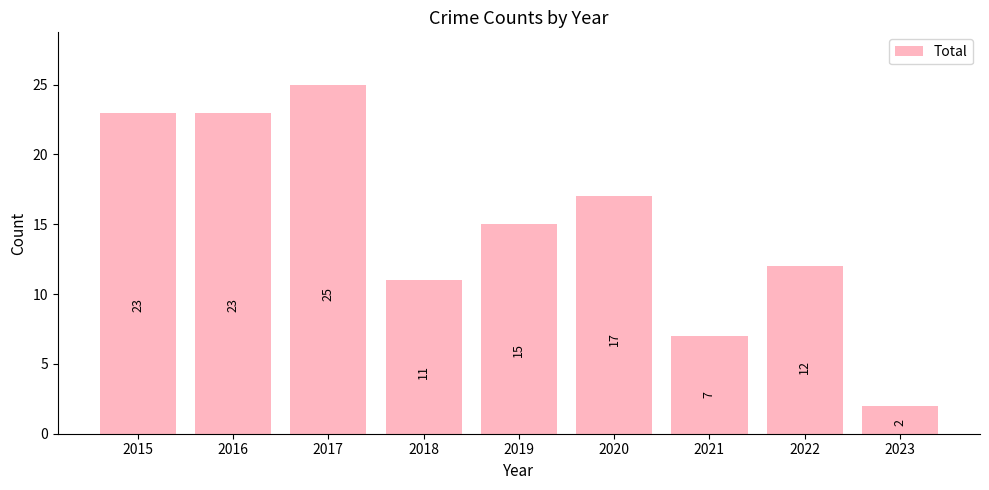

True or false: the data shows 10 at 2015.

False